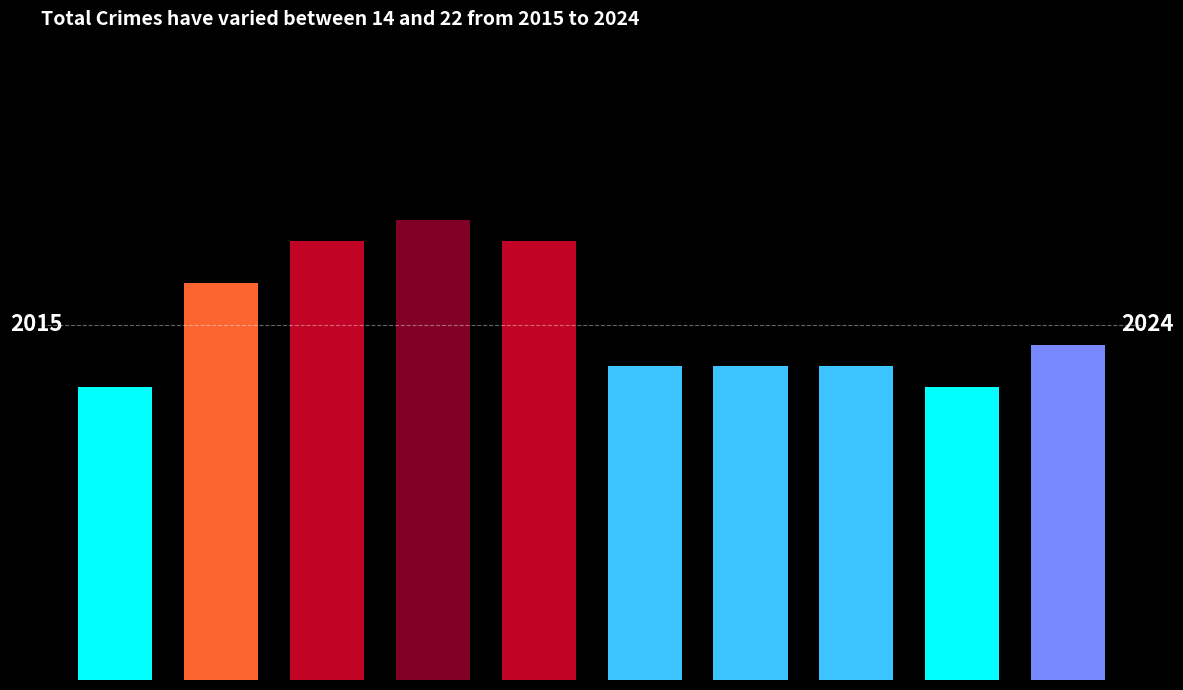

Reading right to left, transcribe all the data shown in this chart.

16	14	15	15	15	21	22	21	19	14